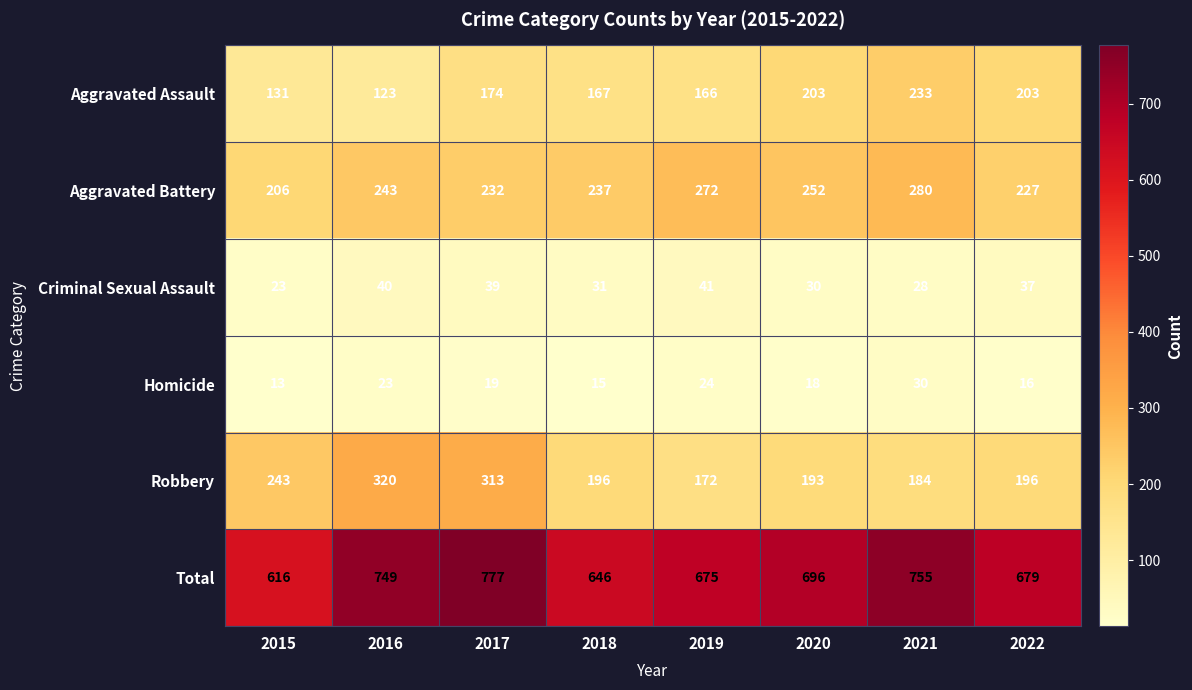

Is it true that Robbery equals 247 at 2019?

False